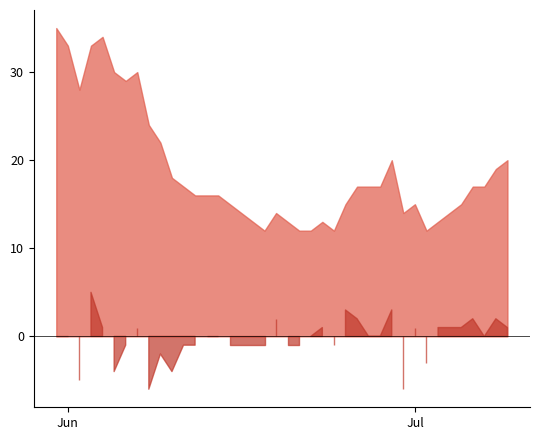

Rank the series by their average value, from lowest to highest.

CH_diff, CH